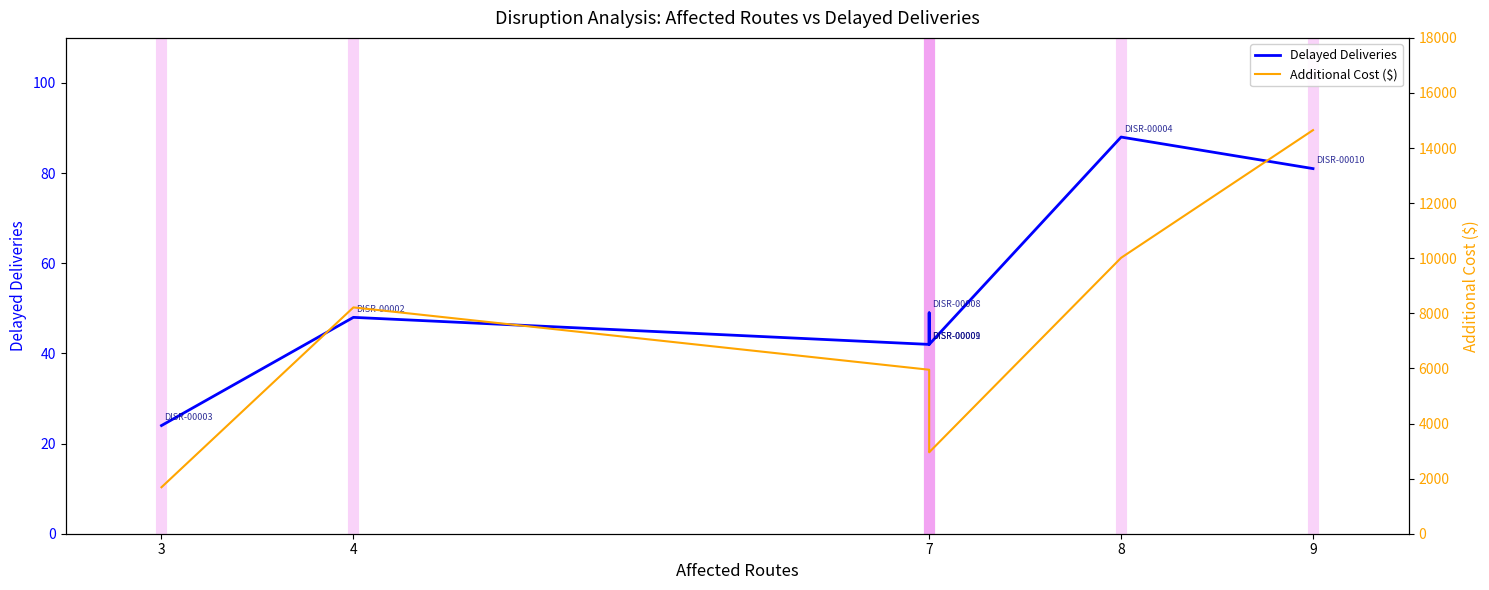

Rank the series by their maximum value, from highest to lowest.

Additional Cost ($), Delayed Deliveries